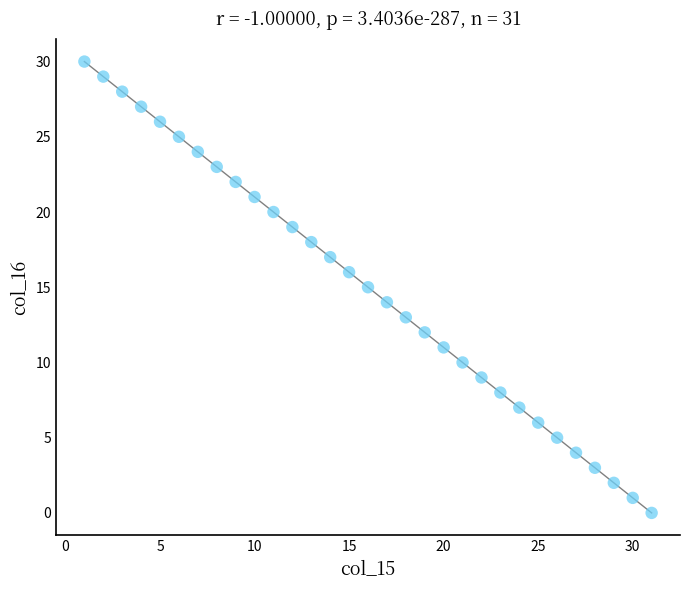

What is the range of X values (max minus min)?

30